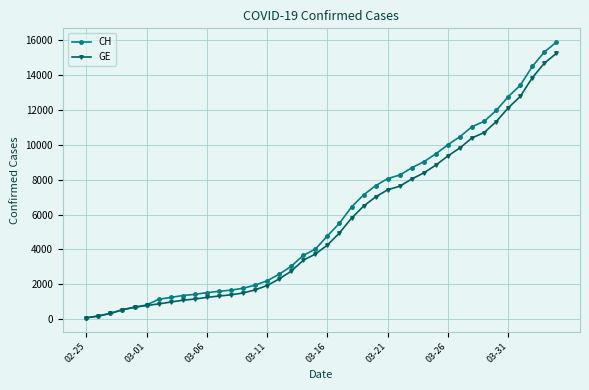

Which series has the largest range (max minus min)?

CH